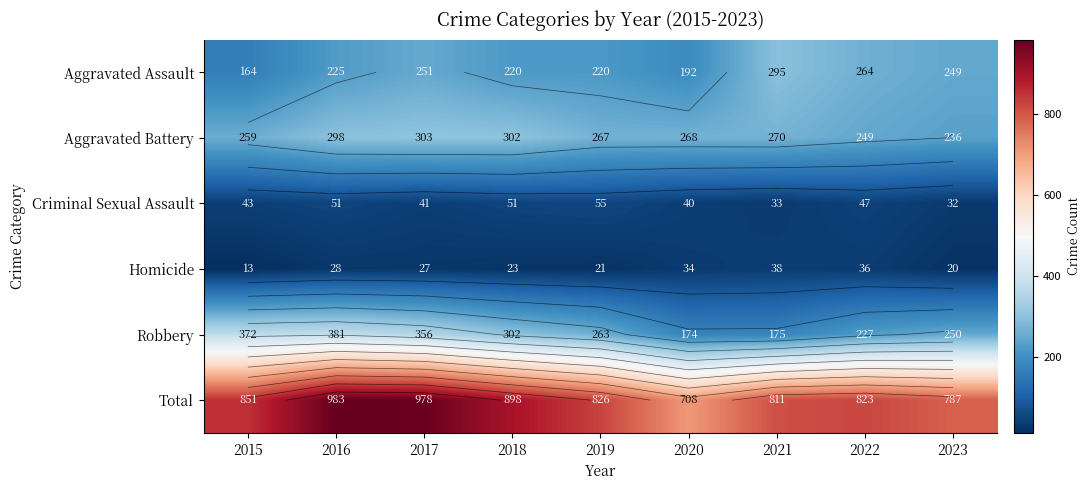

What is the minimum value shown in the chart?

13